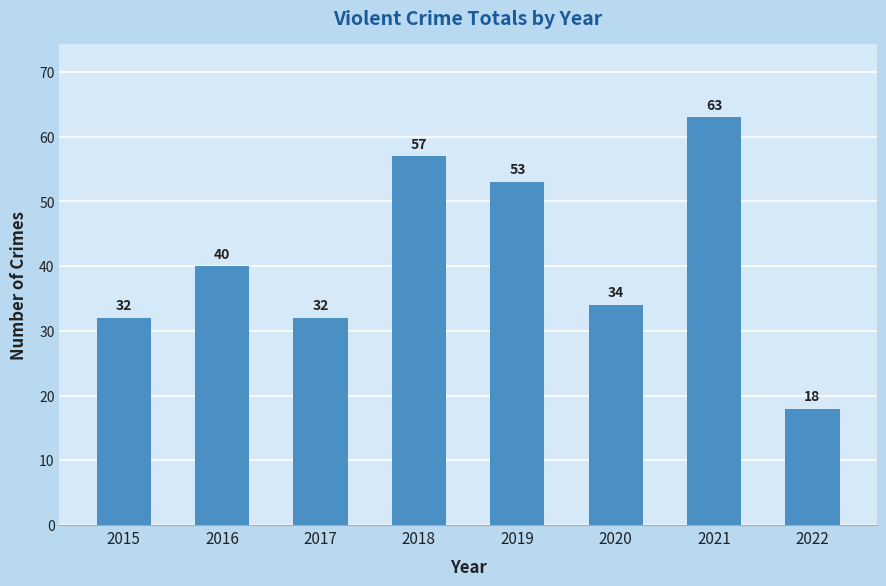

At which label is the value closest to 40?

2016